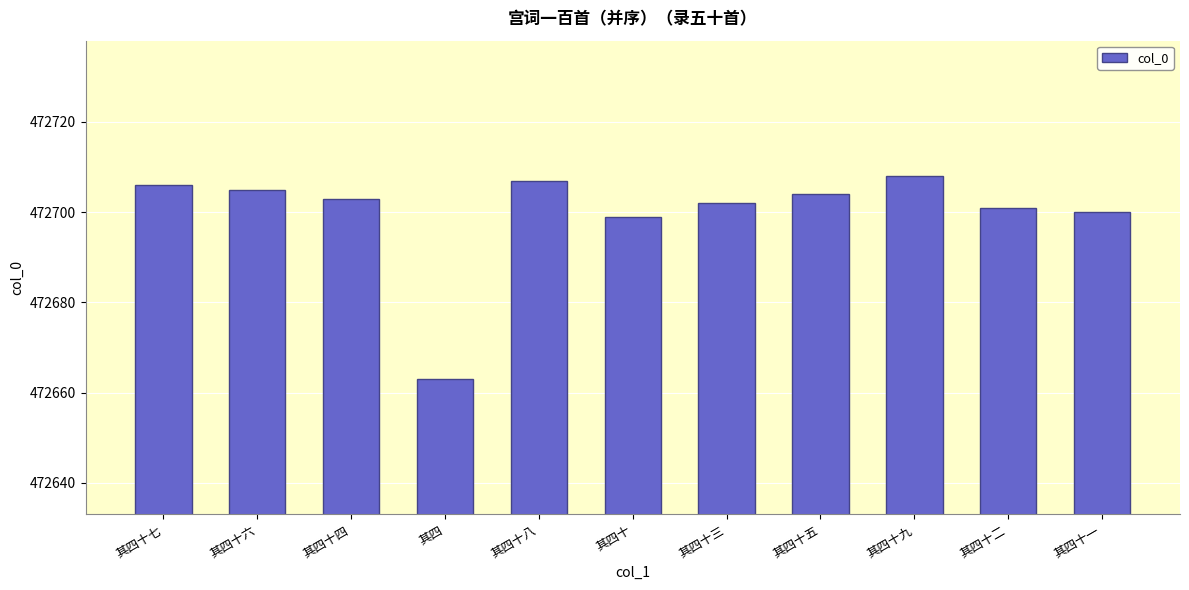

At which category does the chart reach its minimum across all series?

其四